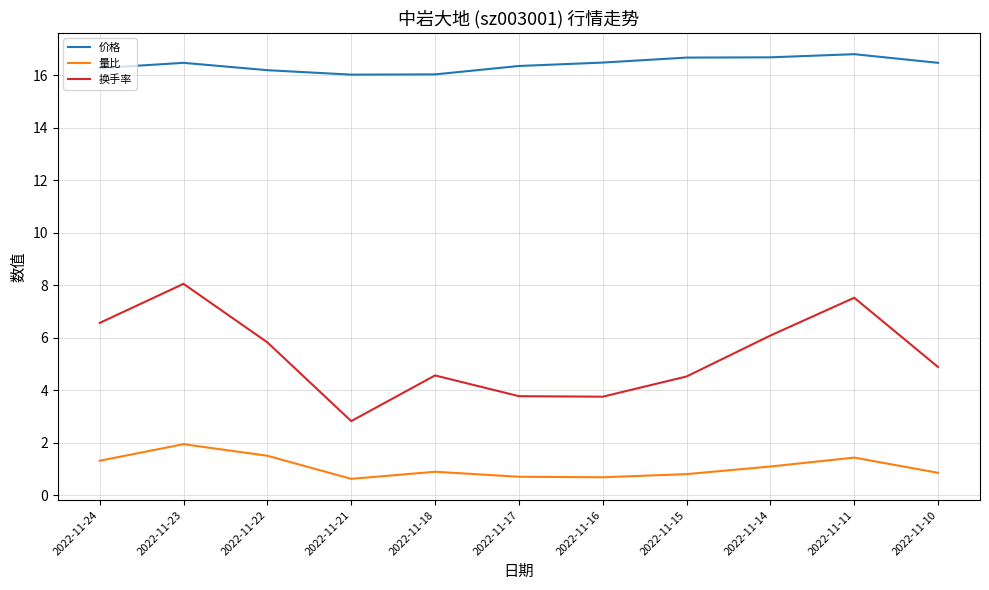

What is the minimum value shown in the chart?

0.6